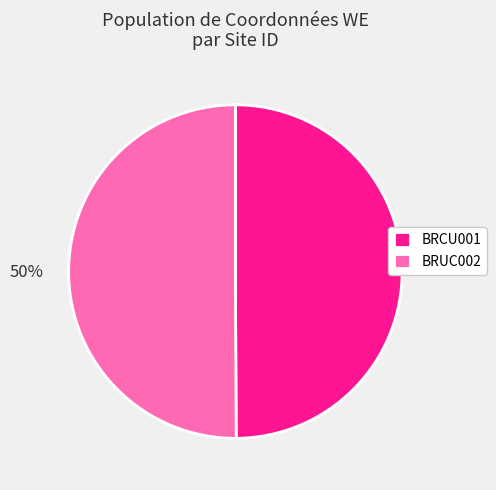

To the nearest percent, what percentage of the pie is BRUC002?

50%